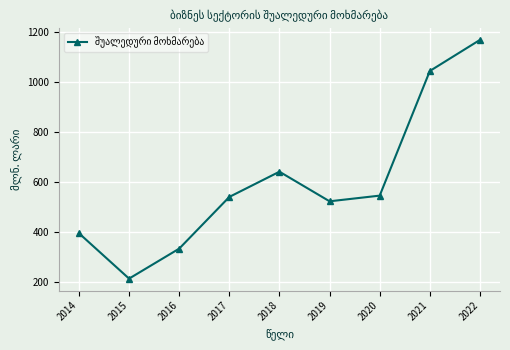

The chart shows a value of 523.7 at 2019. True or false?

True